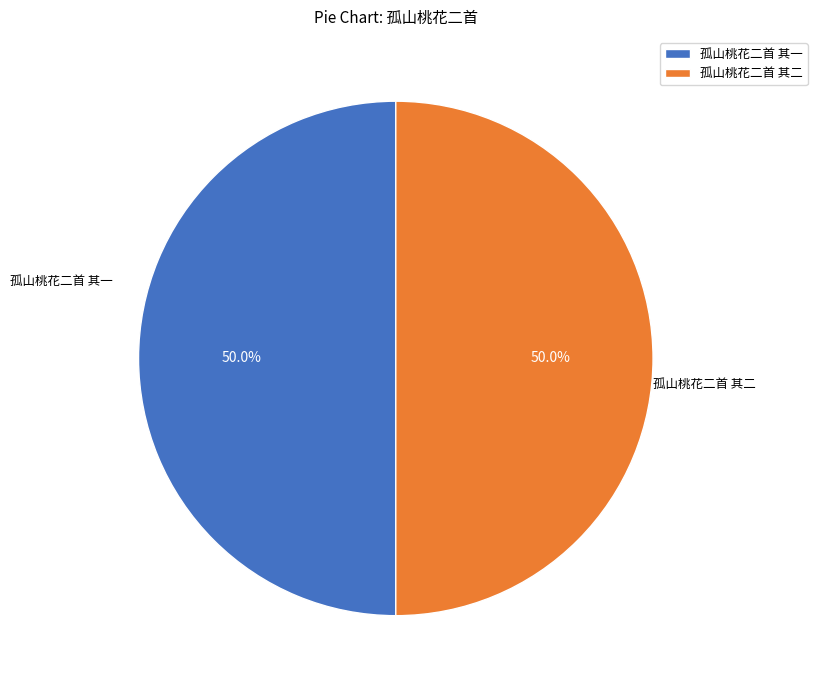

To the nearest percent, what portion does 孤山桃花二首 其一 represent?

50%